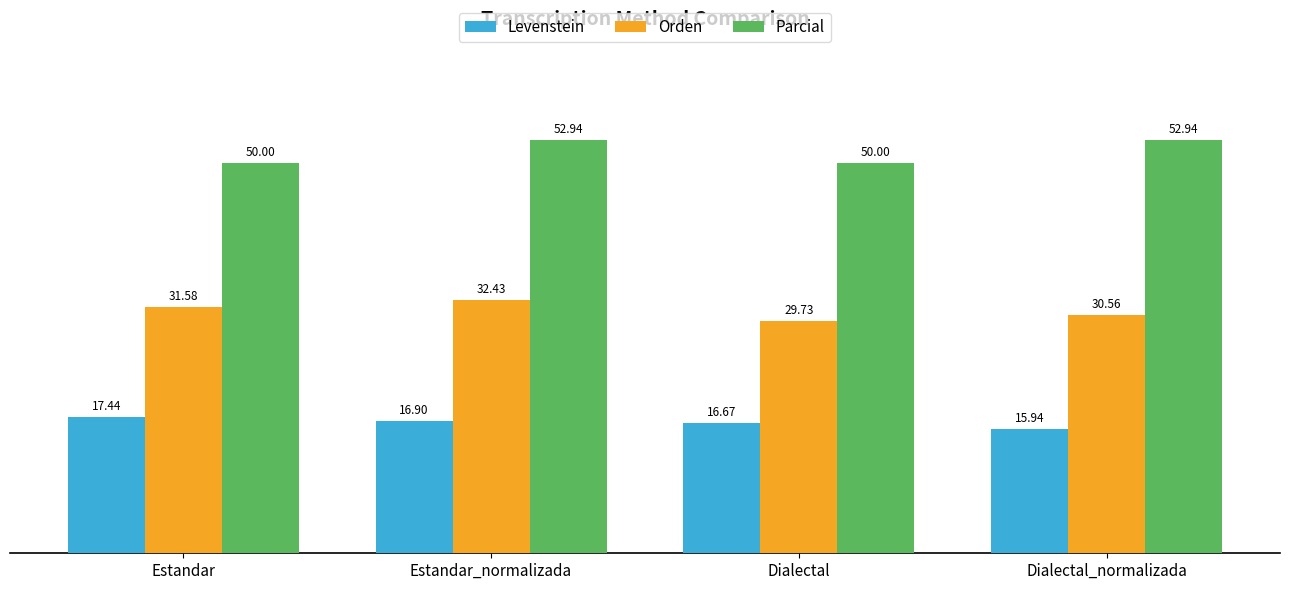

What value does the Levenstein series have at Estandar_normalizada?

16.9